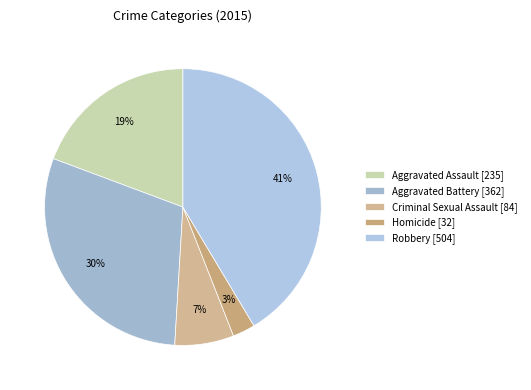

How many slices are in this pie chart?

5